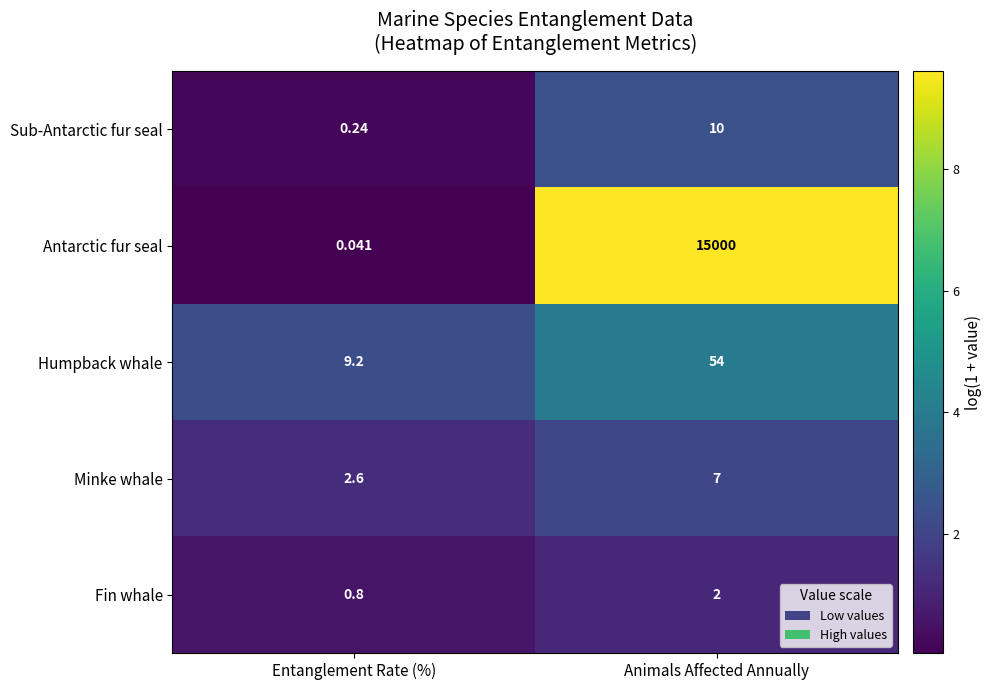

List the labels in order of Antarctic fur seal value, smallest first.

Entanglement Rate (%), Animals Affected Annually